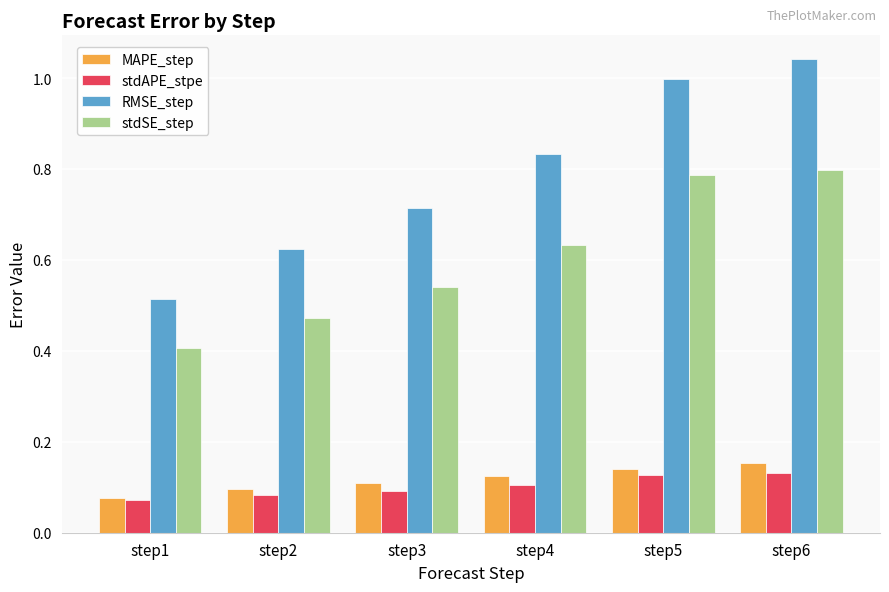

What is the total value across all series at step2?

1.3